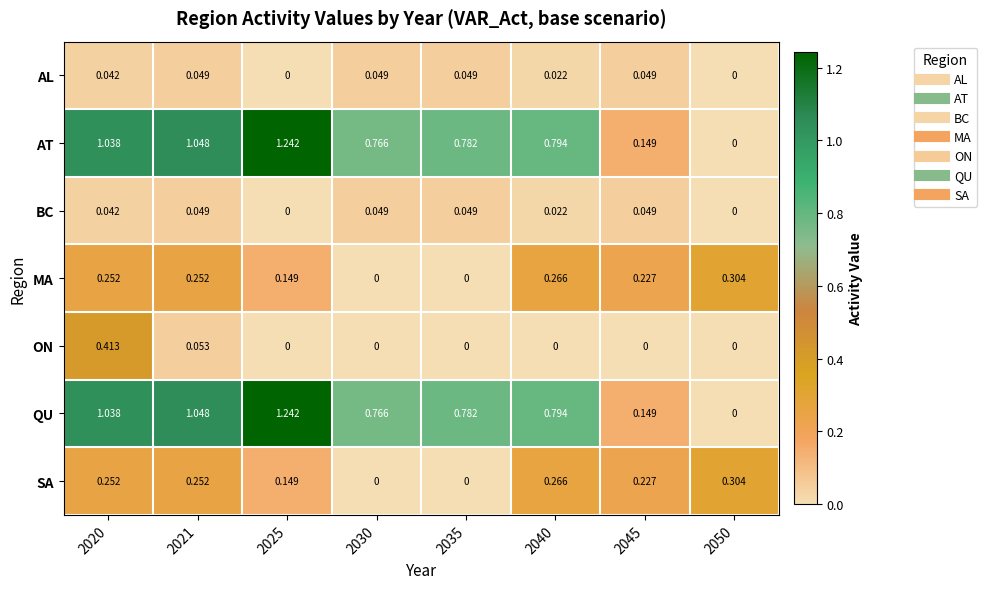

Which series has the largest range (max minus min)?

AT